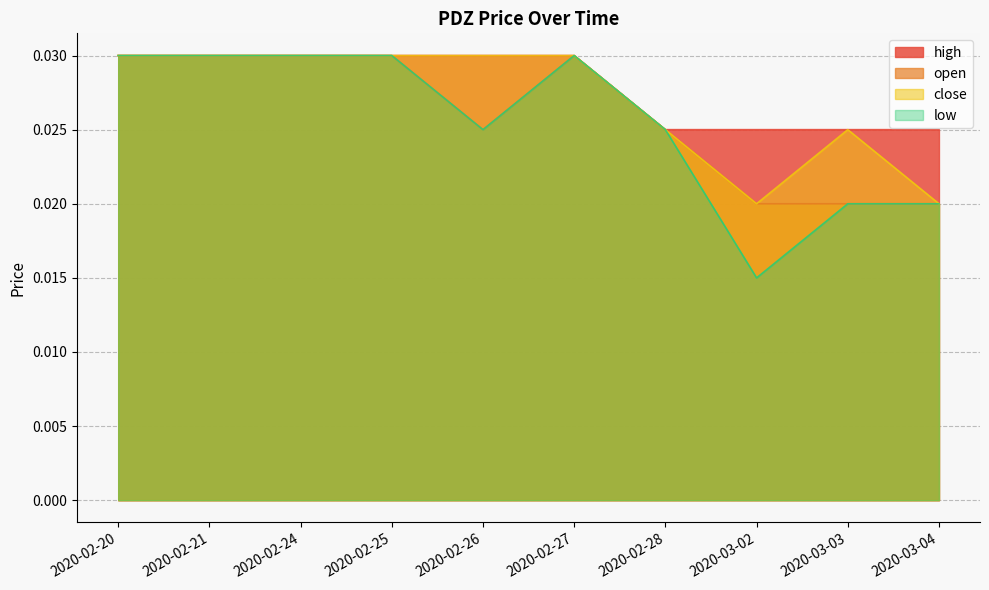

Does the chart display data point markers on the line(s)?

No